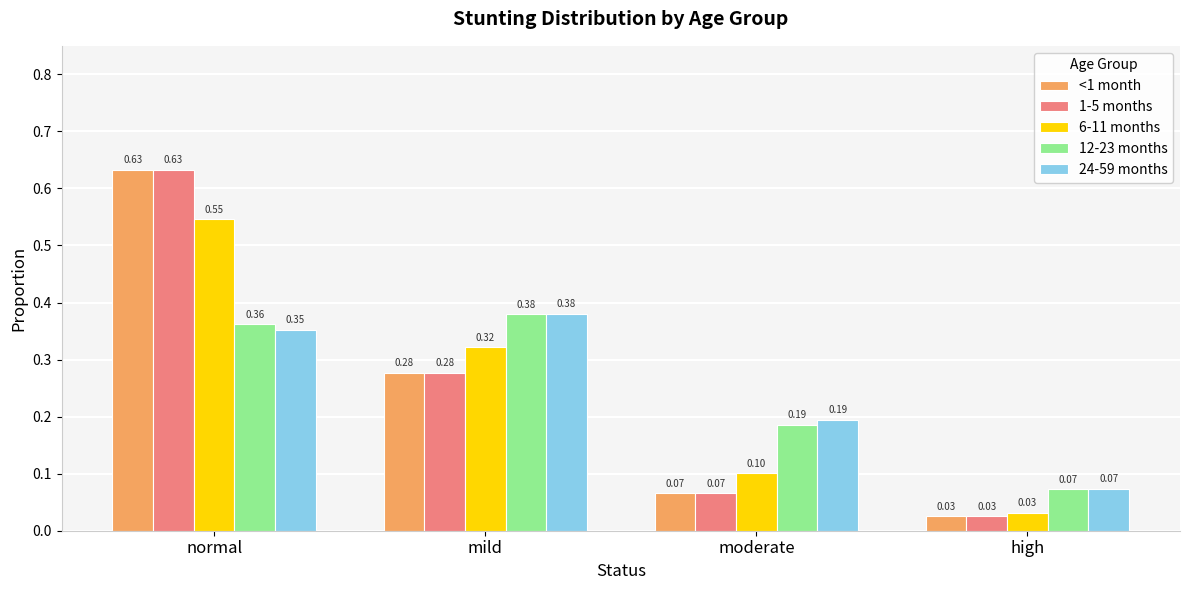

At which label is <1 month closest to 0?

high